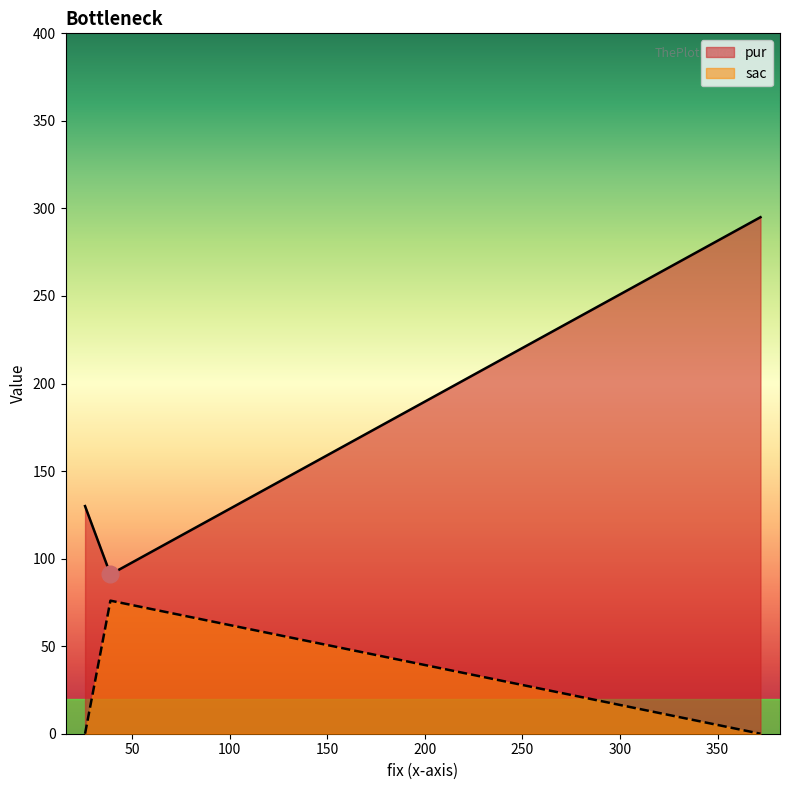

What is the maximum value for pur?

295